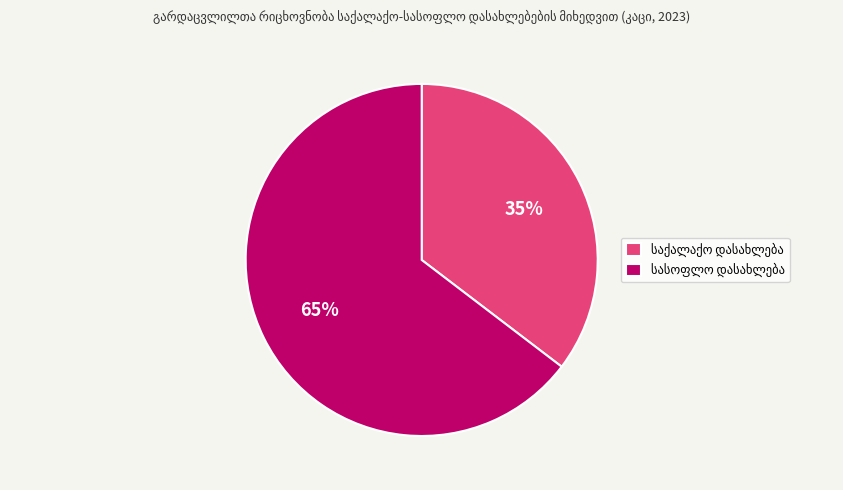

To the nearest percent, what is the average slice percentage?

50%